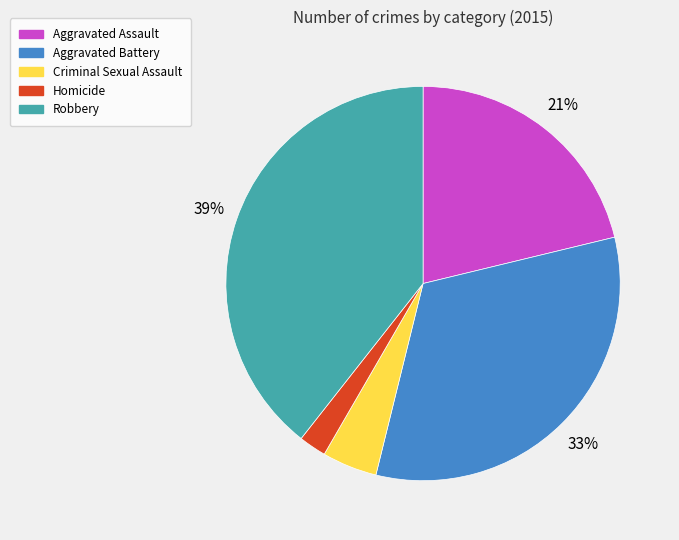

Is Criminal Sexual Assault the majority of the pie?

No